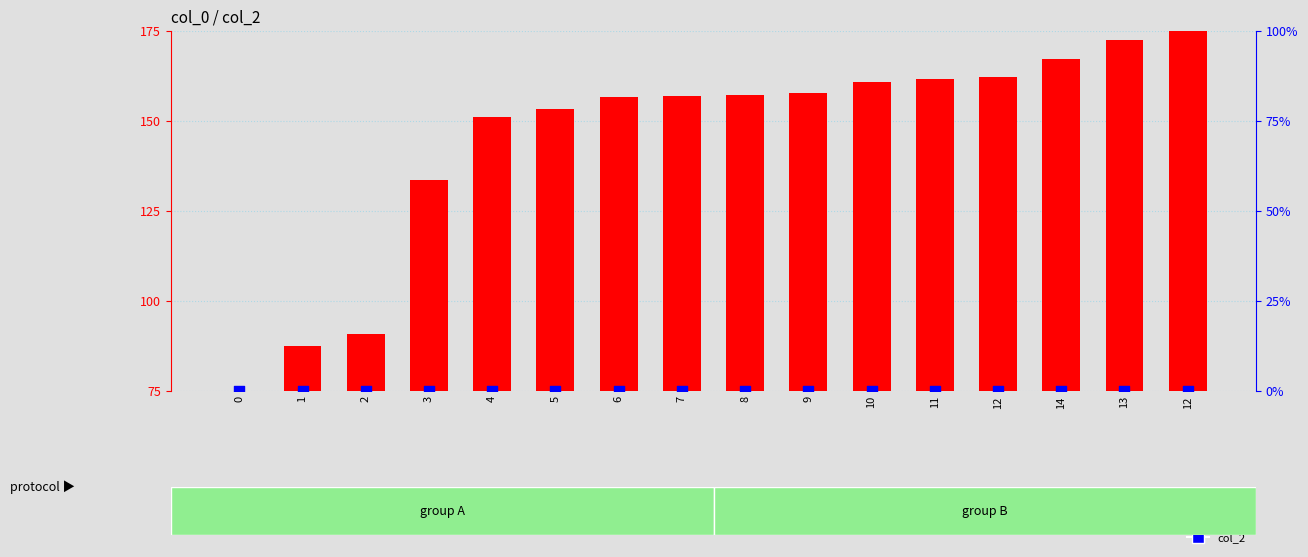

At which category is the sum across all series the highest?

12